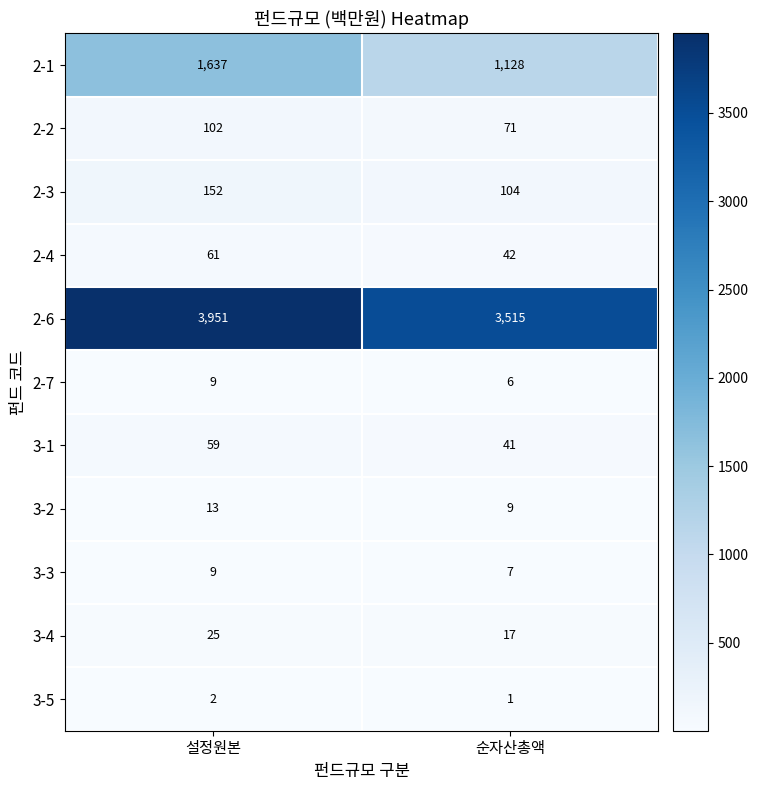

True or false: 3-5 has a value of 0 at 설정원본.

False